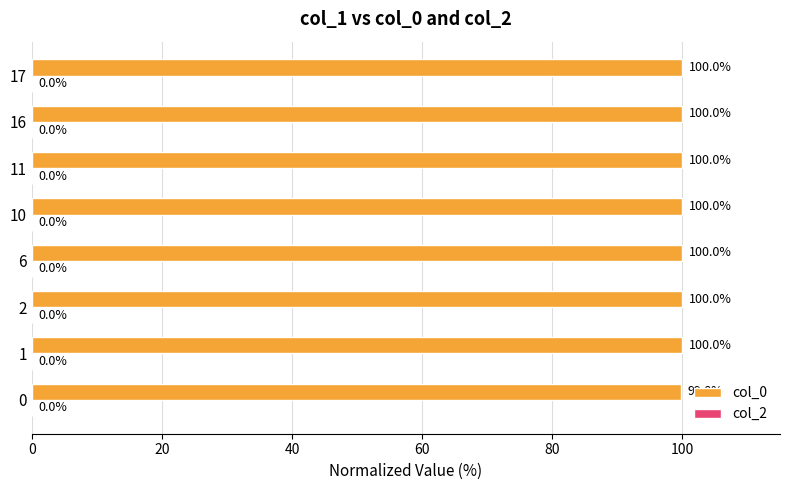

How many series are shown in this chart?

1